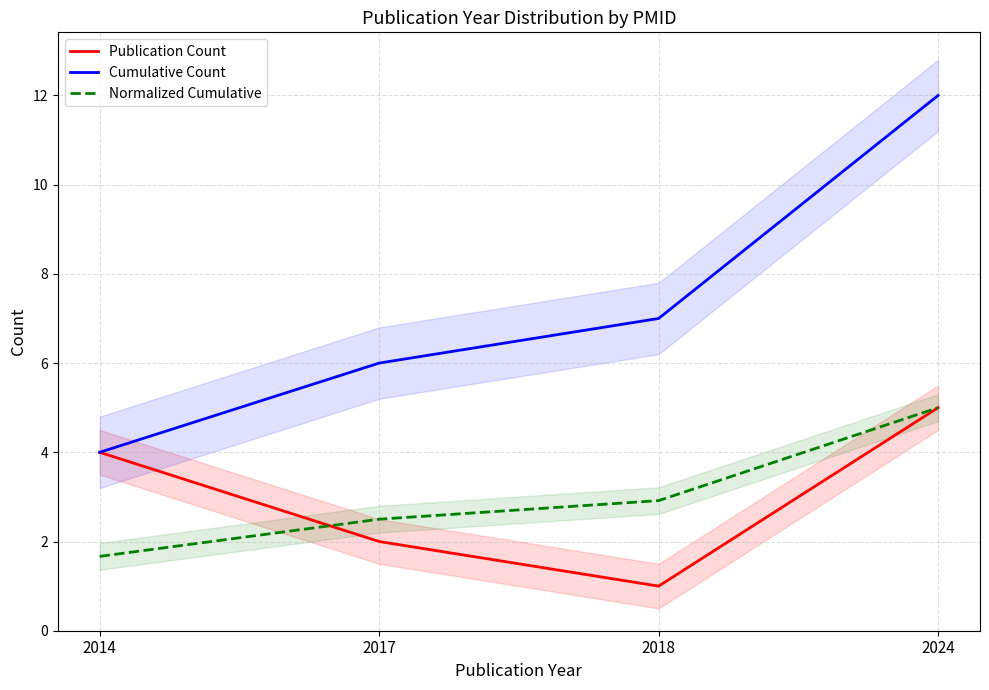

True or false: Publication Count and Cumulative Count intersect in this chart.

False